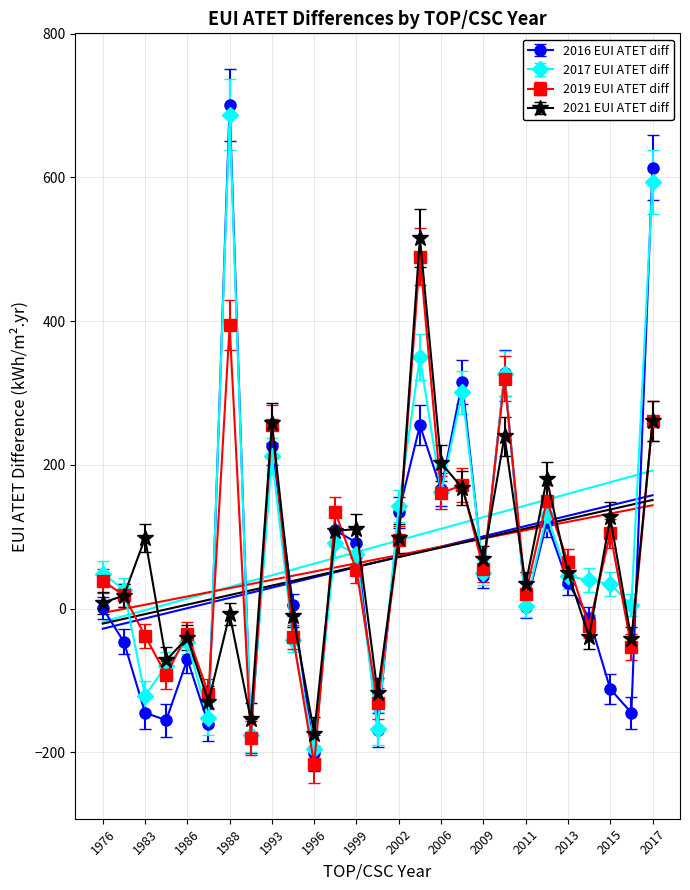

What is the sum of all 2017 EUI ATET diff values?

2340.1